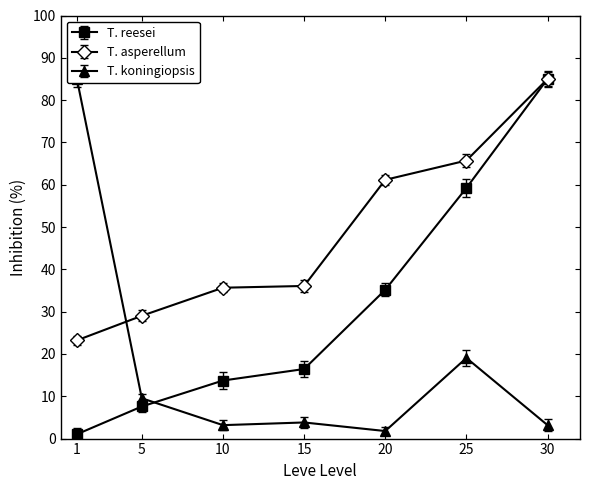

True or false: currentAveragePrice has more than 1 interior local peaks.

True